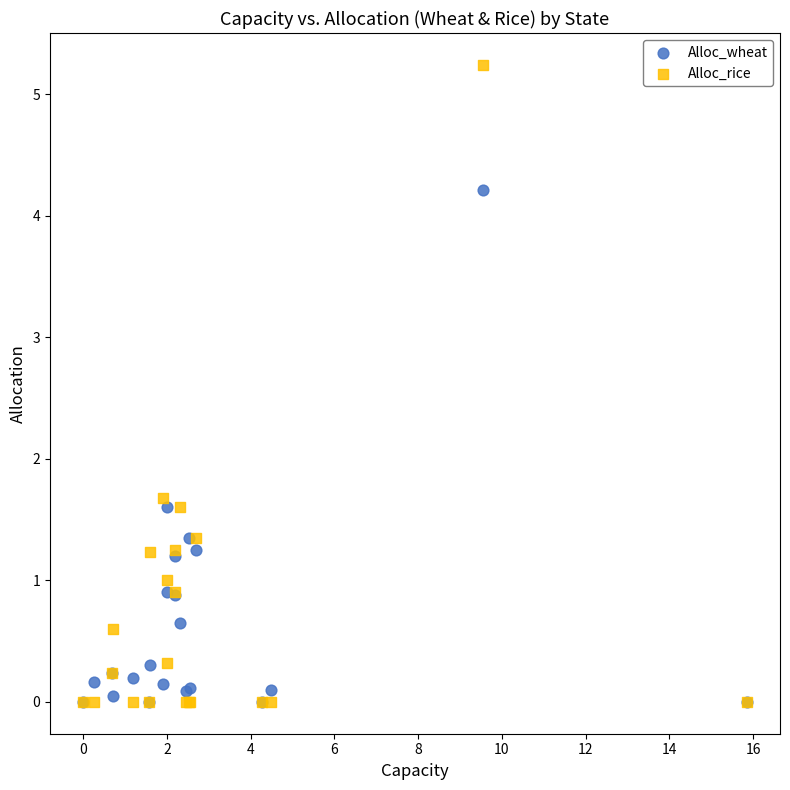

Across all series, what Y value is closest to 2?

1.7